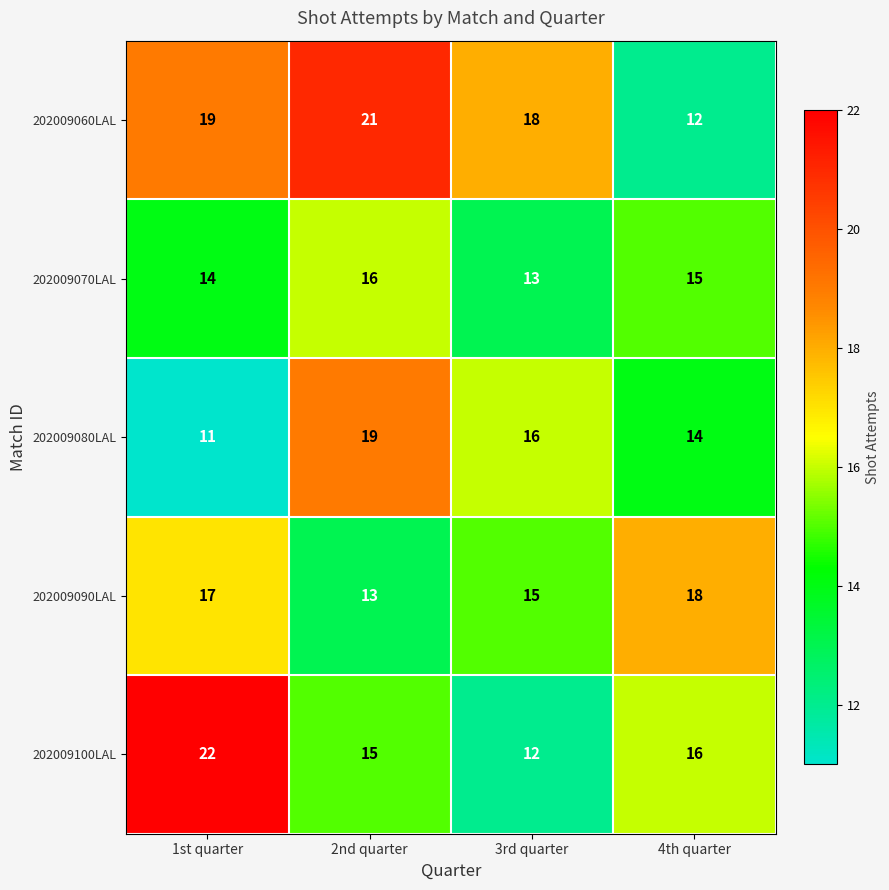

Reading right to left, what are all the values shown in this chart?

202009060LAL: 4th quarter=12	3rd quarter=18	2nd quarter=21	1st quarter=19
202009070LAL: 4th quarter=15	3rd quarter=13	2nd quarter=16	1st quarter=14
202009080LAL: 4th quarter=14	3rd quarter=16	2nd quarter=19	1st quarter=11
202009090LAL: 4th quarter=18	3rd quarter=15	2nd quarter=13	1st quarter=17
202009100LAL: 4th quarter=16	3rd quarter=12	2nd quarter=15	1st quarter=22